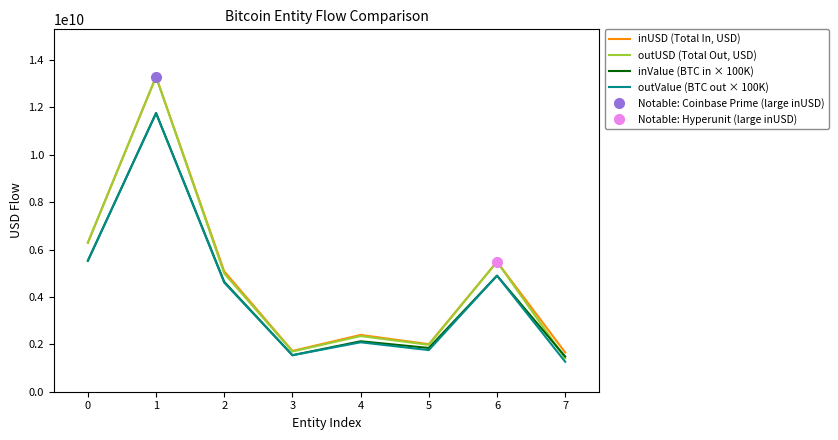

Which series has the largest total across all categories?

inUSD (Total In, USD)